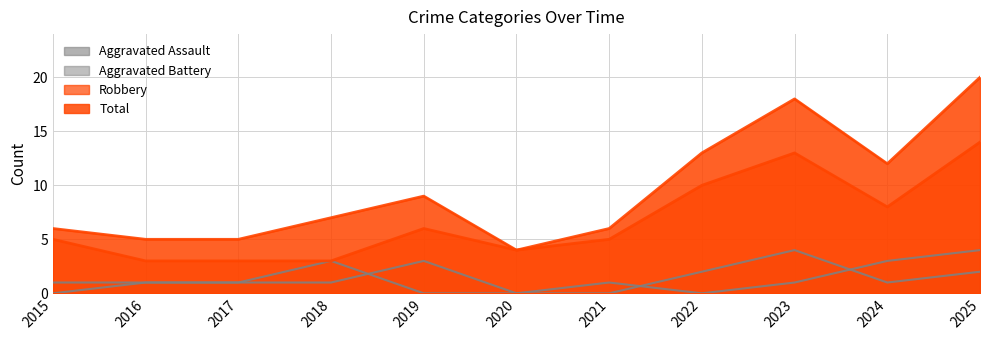

At which category is the sum across all series the highest?

2025